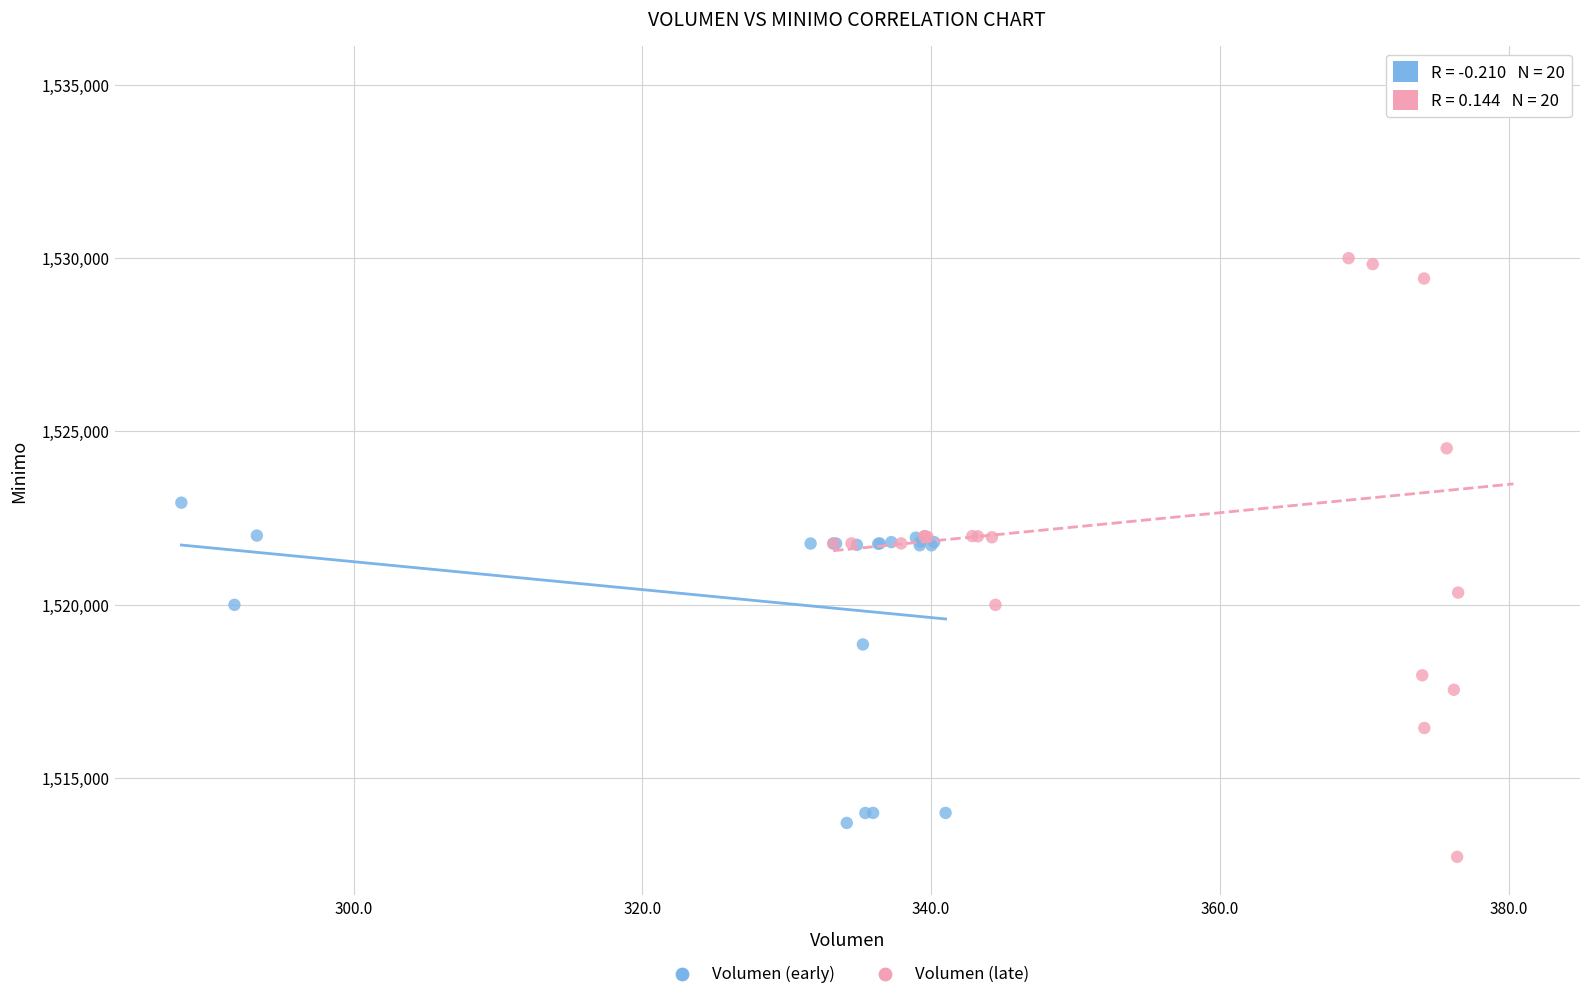

Which series reaches the maximum Y coordinate?

Volumen (late)